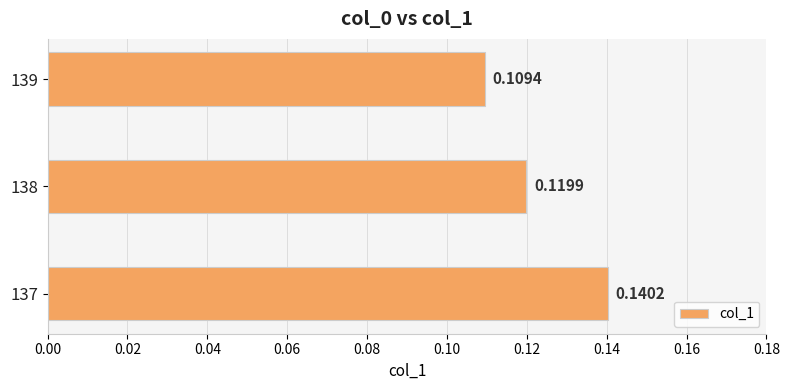

Which has a higher value, 137 or 138?

137